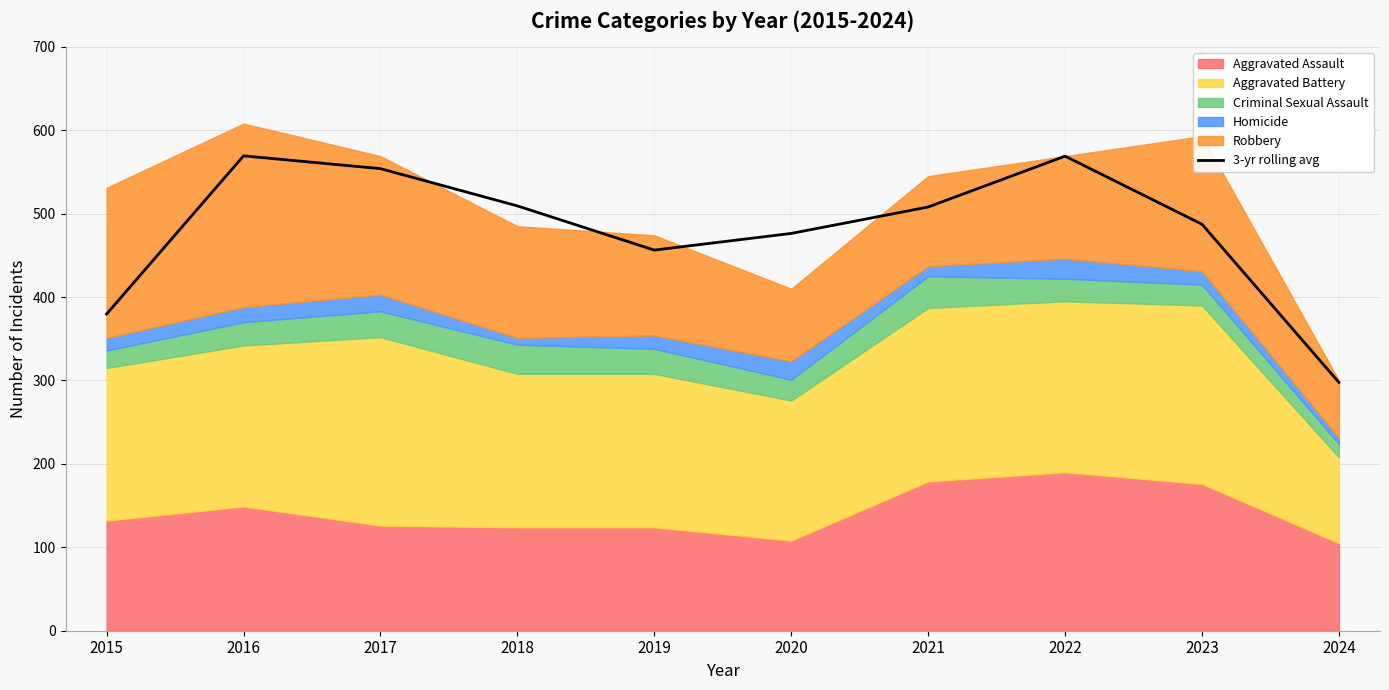

At which label does 3-yr rolling avg reach its minimum?

2024